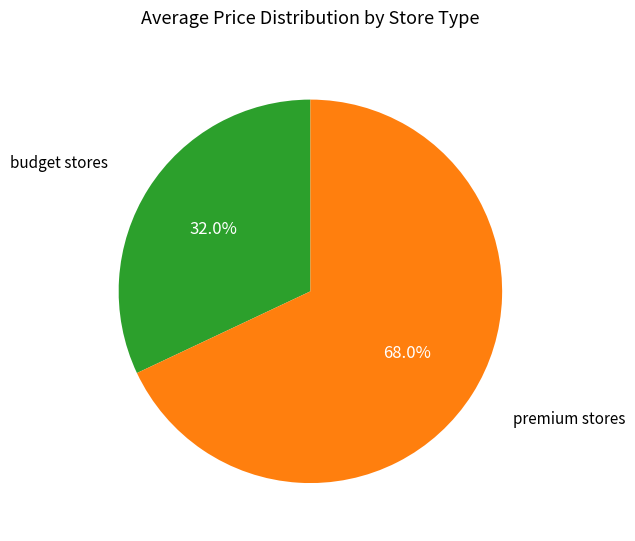

Is there a majority slice in this chart?

Yes